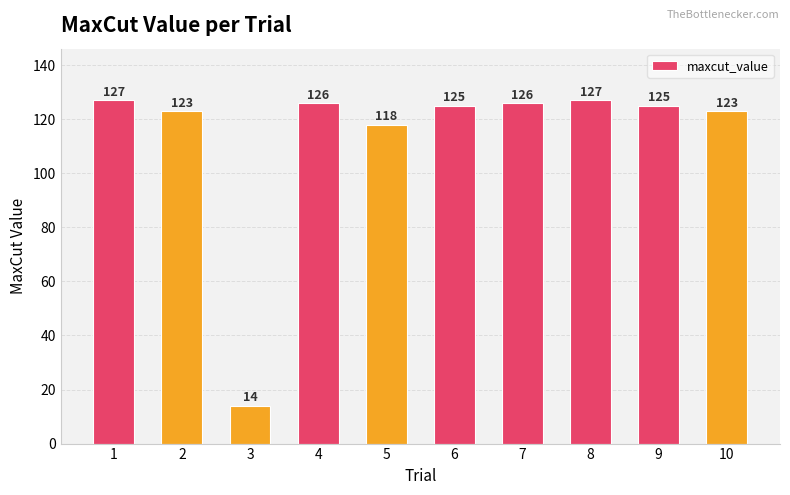

What is the value of the 9th bar from the left?

125